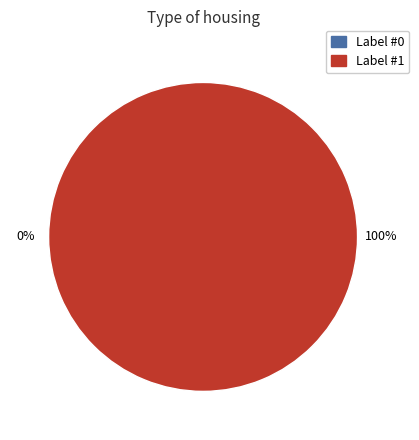

Does Label #1 account for over 50% of the chart?

Yes